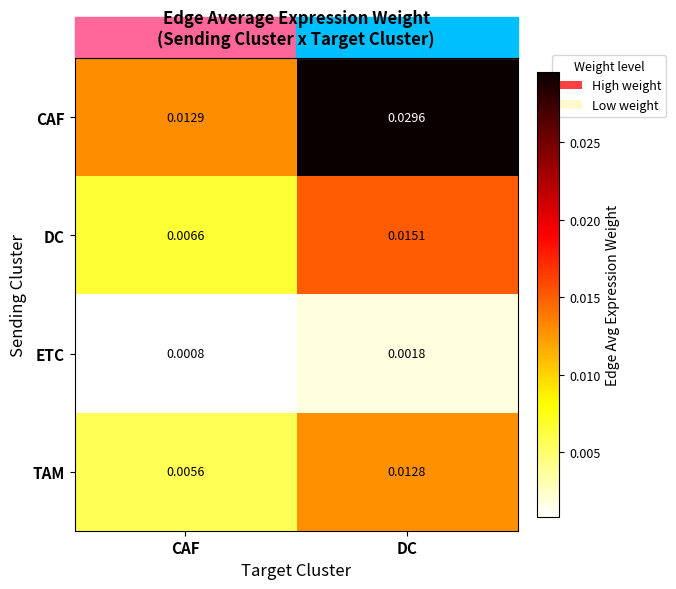

At DC, list the series in order from smallest to largest.

ETC, TAM, DC, CAF